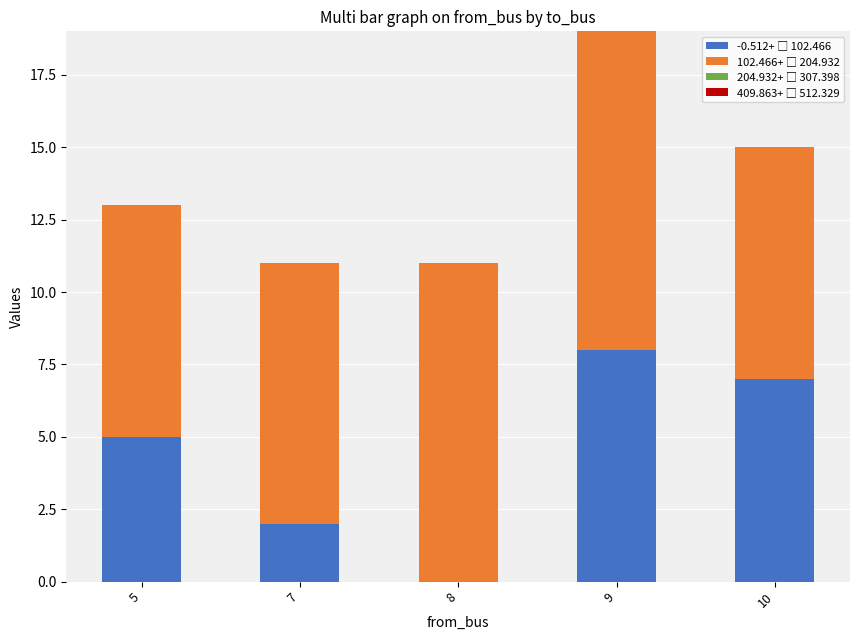

At which category is the sum across all series the highest?

9